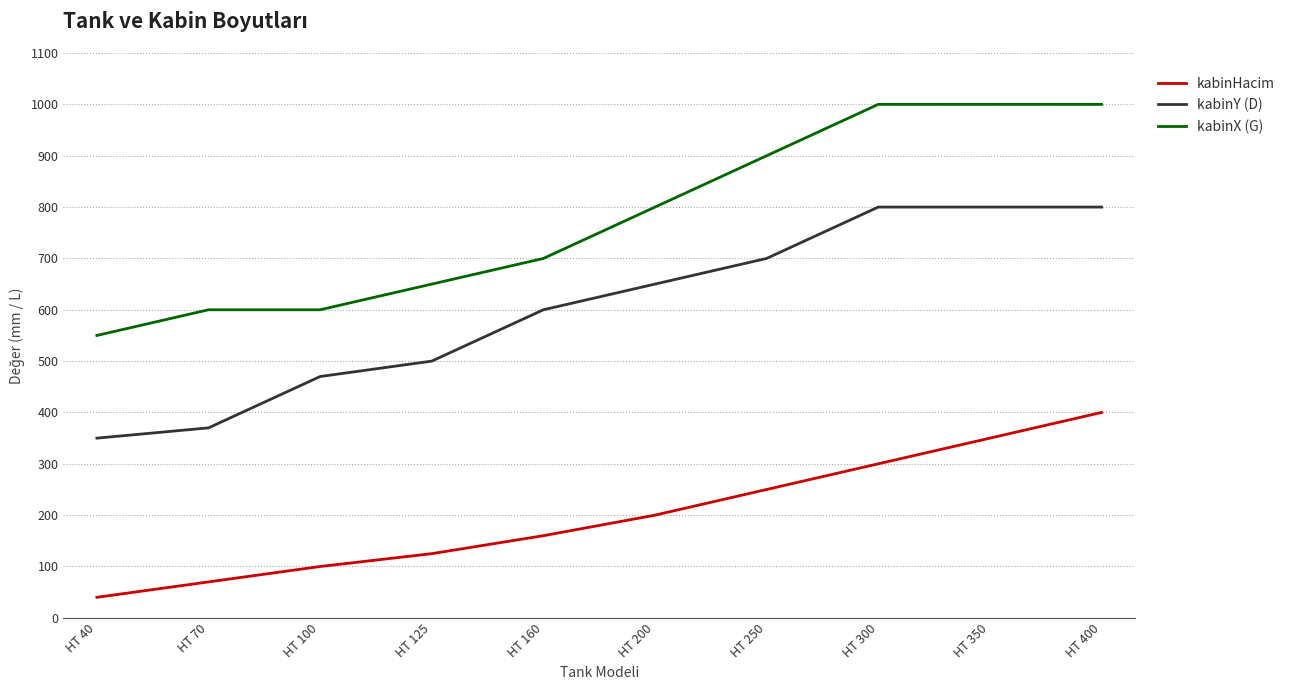

Reading left to right, what are all the values shown in this chart?

kabinHacim: HT 40=40	HT 70=70	HT 100=100	HT 125=125	HT 160=160	HT 200=200	HT 250=250	HT 300=300	HT 350=350	HT 400=400
kabinY (D): HT 40=350	HT 70=370	HT 100=470	HT 125=500	HT 160=600	HT 200=650	HT 250=700	HT 300=800	HT 350=800	HT 400=800
kabinX (G): HT 40=550	HT 70=600	HT 100=600	HT 125=650	HT 160=700	HT 200=800	HT 250=900	HT 300=1000	HT 350=1000	HT 400=1000